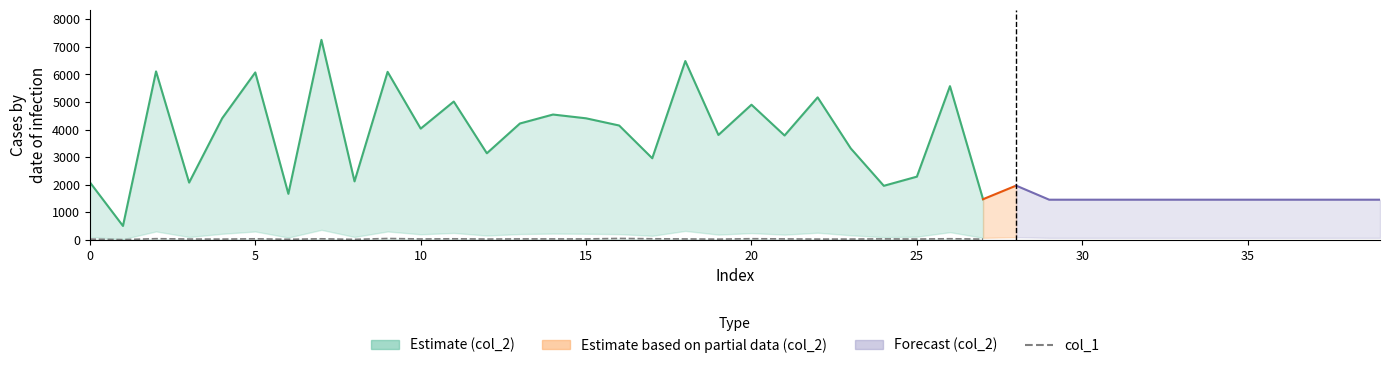

True or false: col_2 estimate and col_1 estimate intersect in this chart.

False